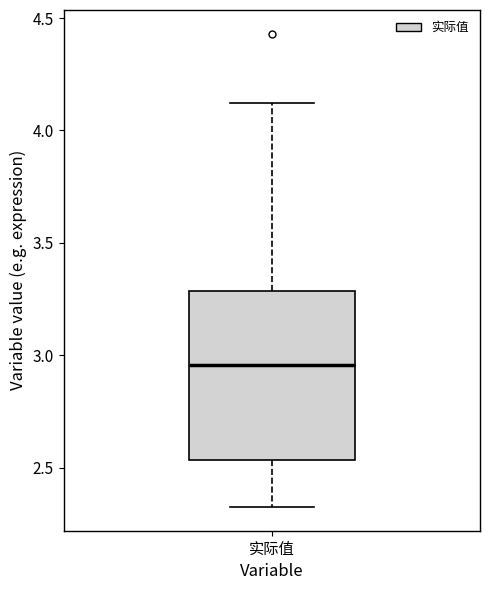

Where is the upper edge of the box for 实际值 on the y-axis? The values are not printed on the chart, so give them approximately, as read against the axis.

3.30